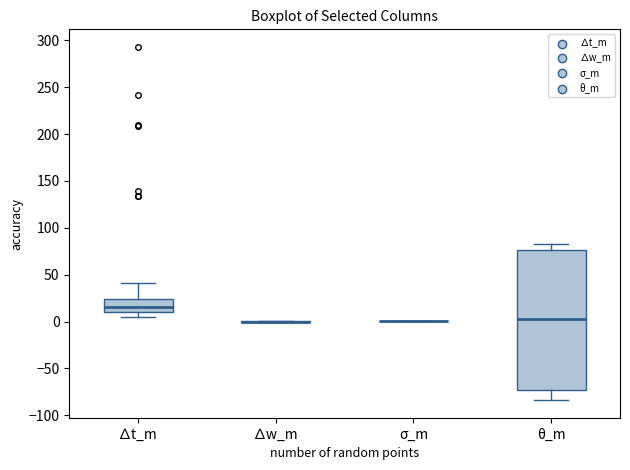

Reading left to right, read every box against the y-axis: the position of its median line, the range the box covers, and the ends of its whiskers. The values are not printed on the chart, so give them approximately, as read against the axis.

∆t_m: median 15, box 10 to 25, whiskers 5 to 40
∆w_m: box collapsed to a line at 0, whiskers 0 to 0
σ_m: box collapsed to a line at 0, whiskers 0 to 0
θ_m: median 5, box -75 to 75, whiskers -85 to 85